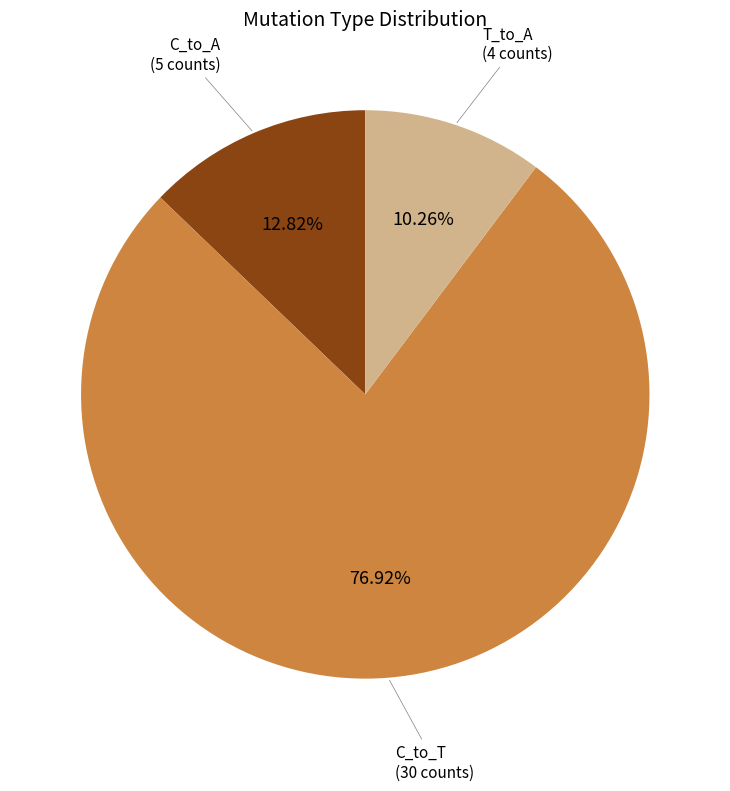

To the nearest percent, what is the difference between the largest and smallest slice percentages?

67%